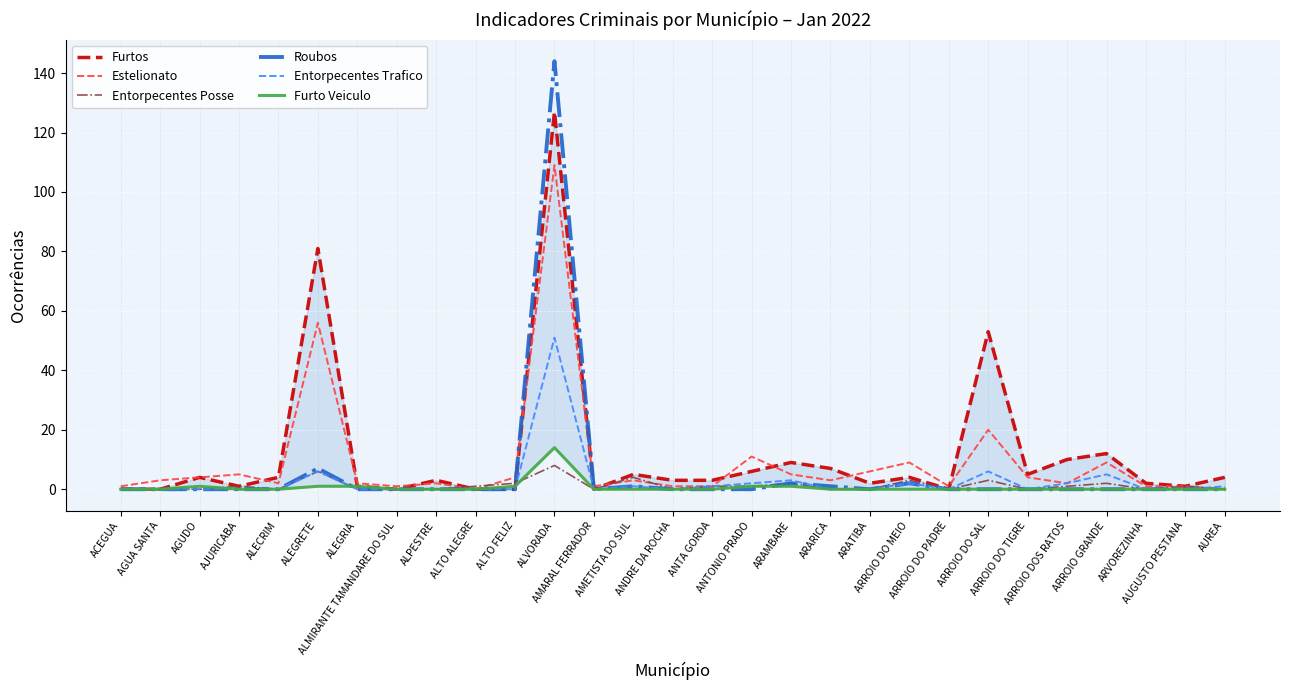

Does the chart display data point markers on the line(s)?

No